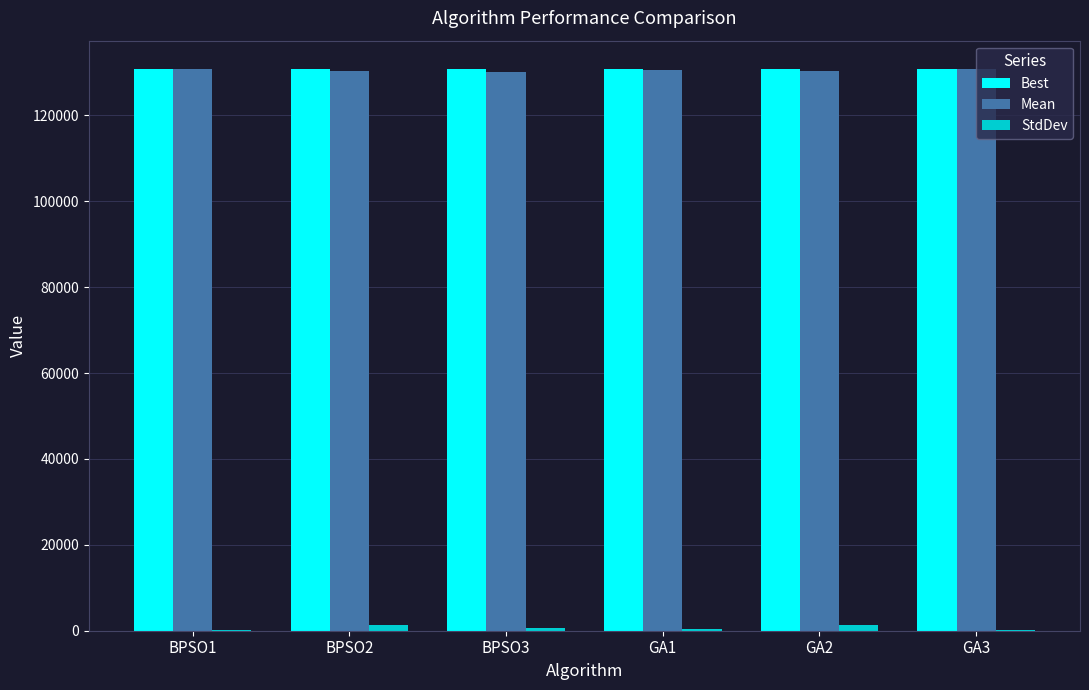

How many series are shown in this chart?

3